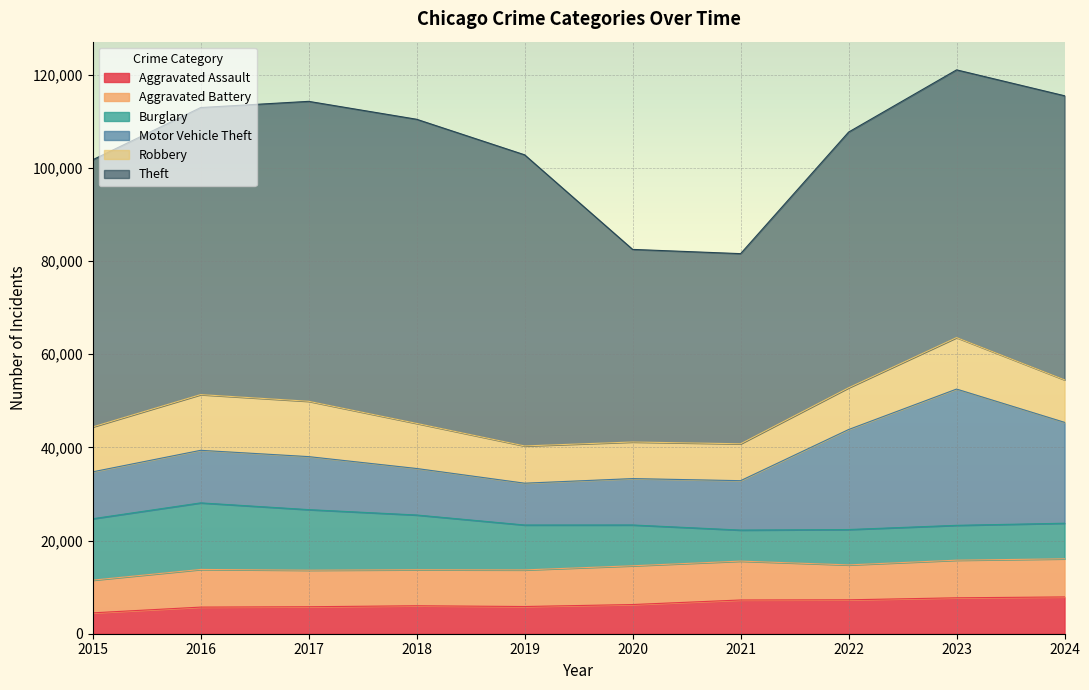

True or false: Motor Vehicle Theft and Theft intersect in this chart.

False